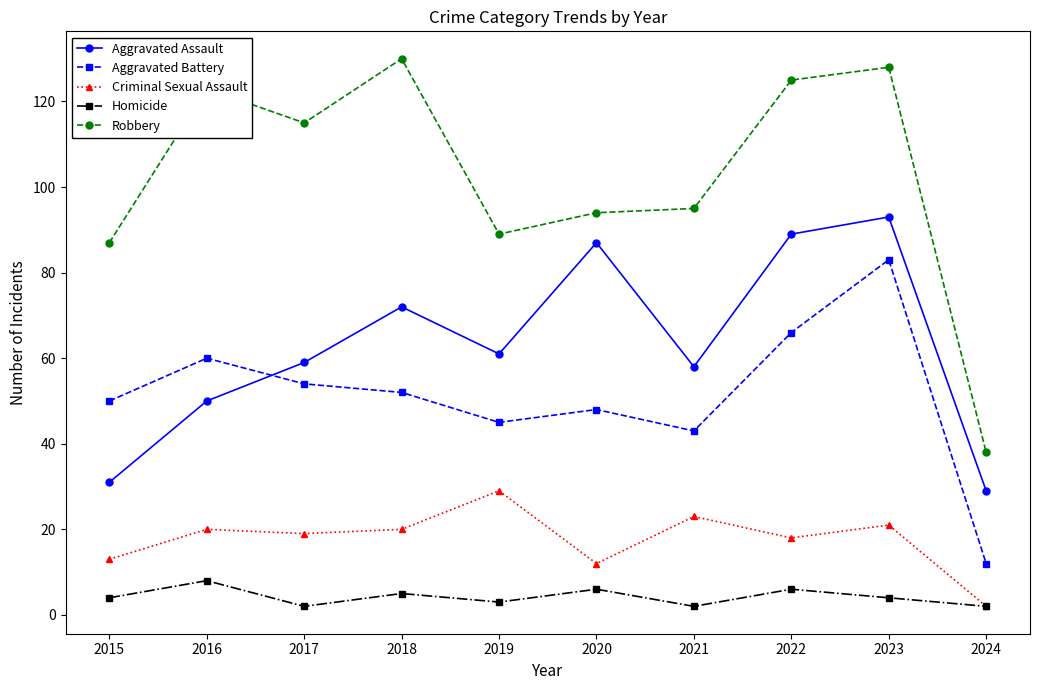

What is the difference between the maximum and minimum values in the Criminal Sexual Assault series?

27